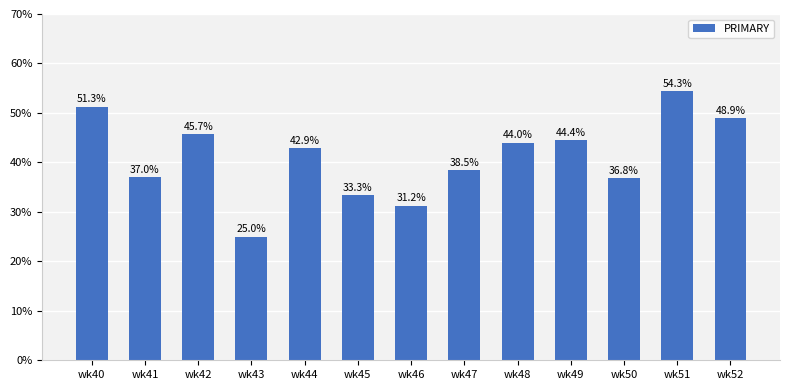

What is the ratio of the value at wk40 to the value at wk46?

1.6